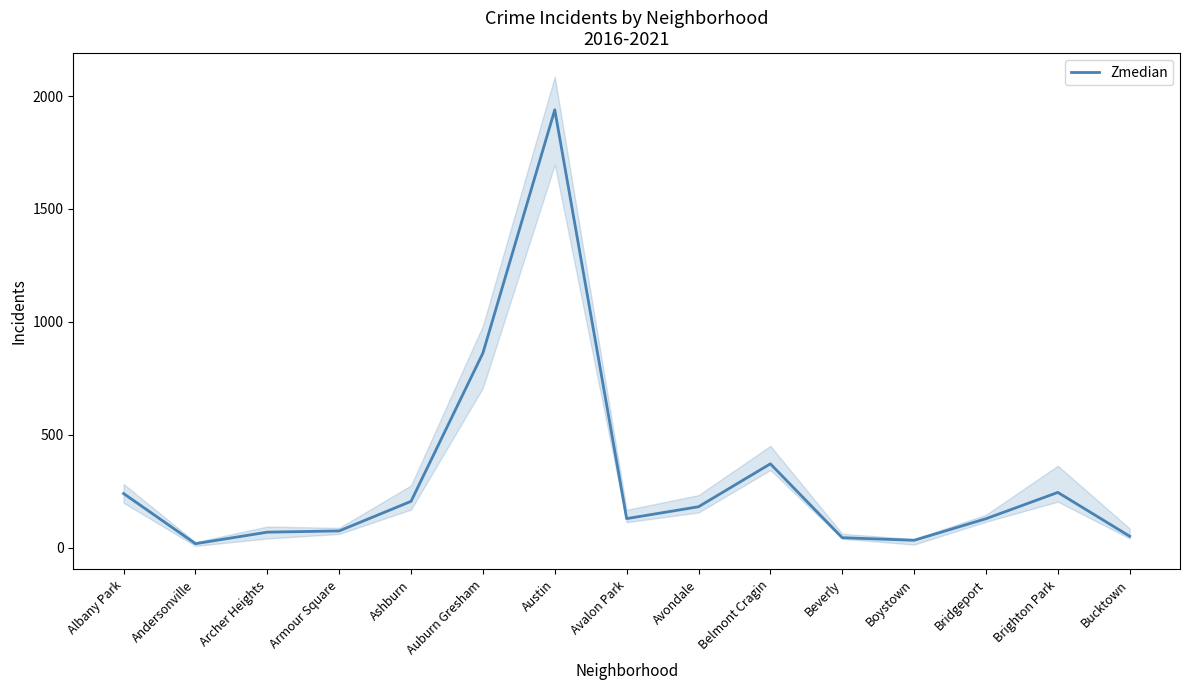

Is it true that the value at Andersonville is 10.9?

False